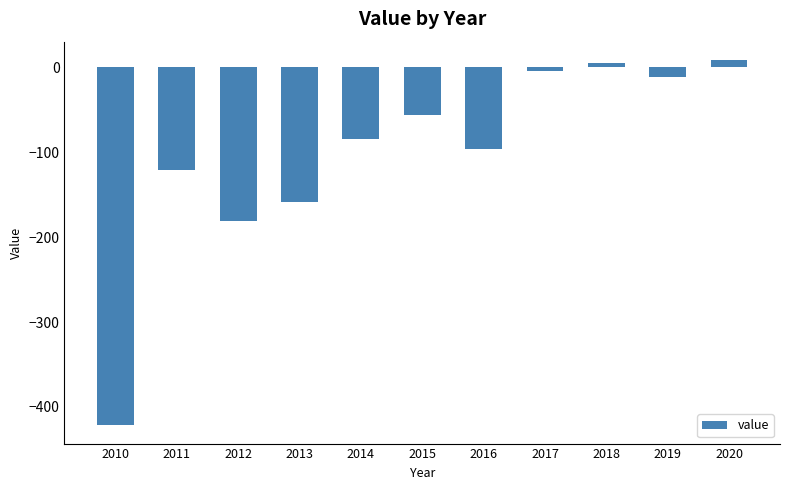

What is the value of the 9th bar from the left?

5.3